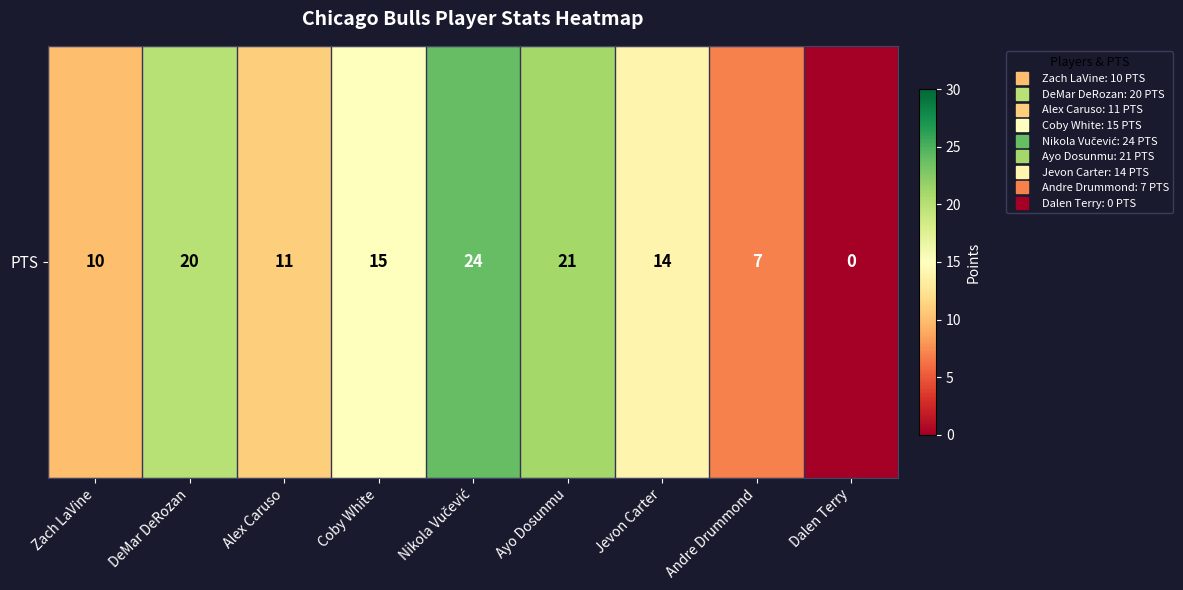

Which label corresponds to the smallest value in the chart?

Dalen Terry